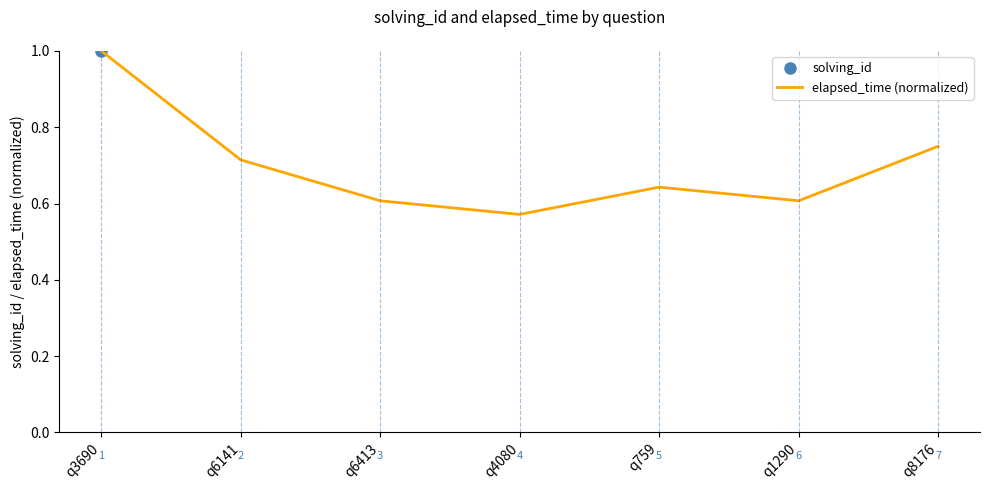

The elapsed_time (normalized) series shows 0.8 at q8176. True or false?

True